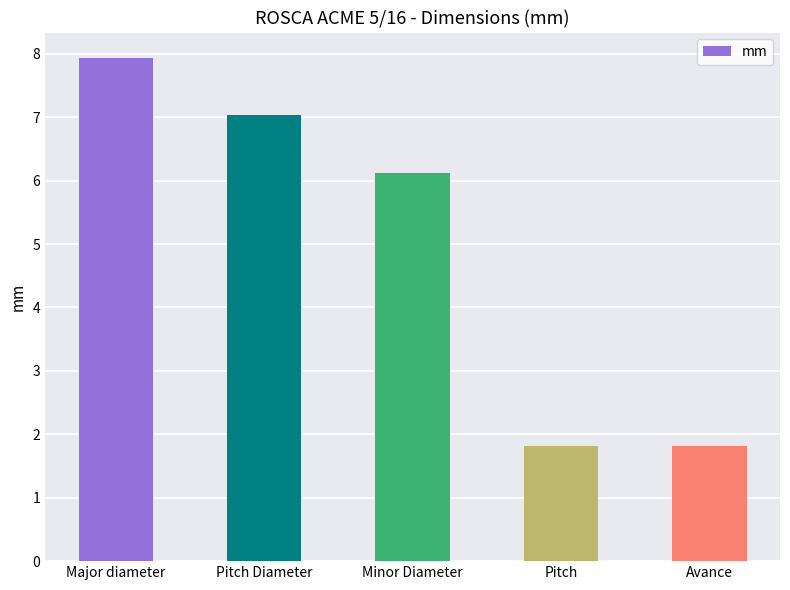

What is the difference between the maximum and minimum values?

6.1